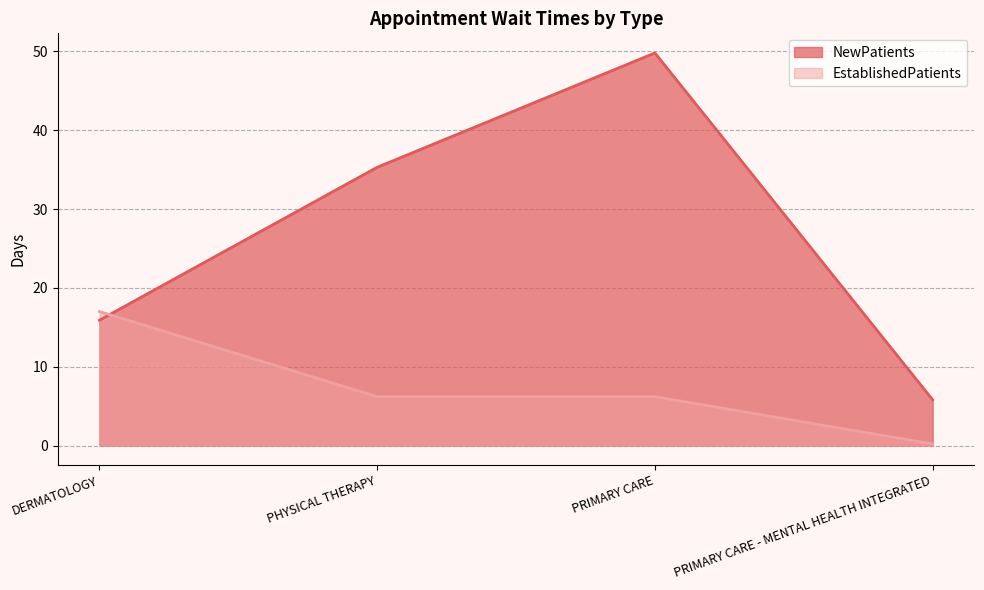

What is the sum of the EstablishedPatients values at PRIMARY CARE and PHYSICAL THERAPY?

12.4